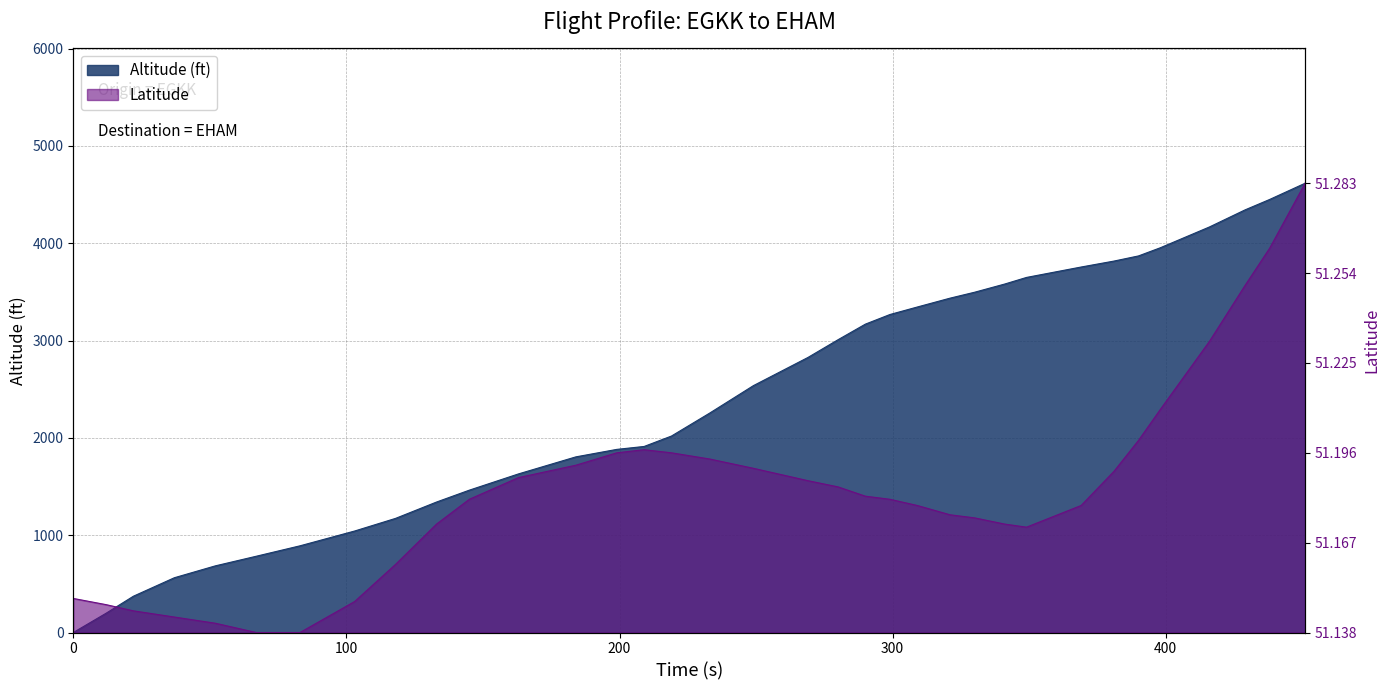

Which label corresponds to the largest value in the chart?

451